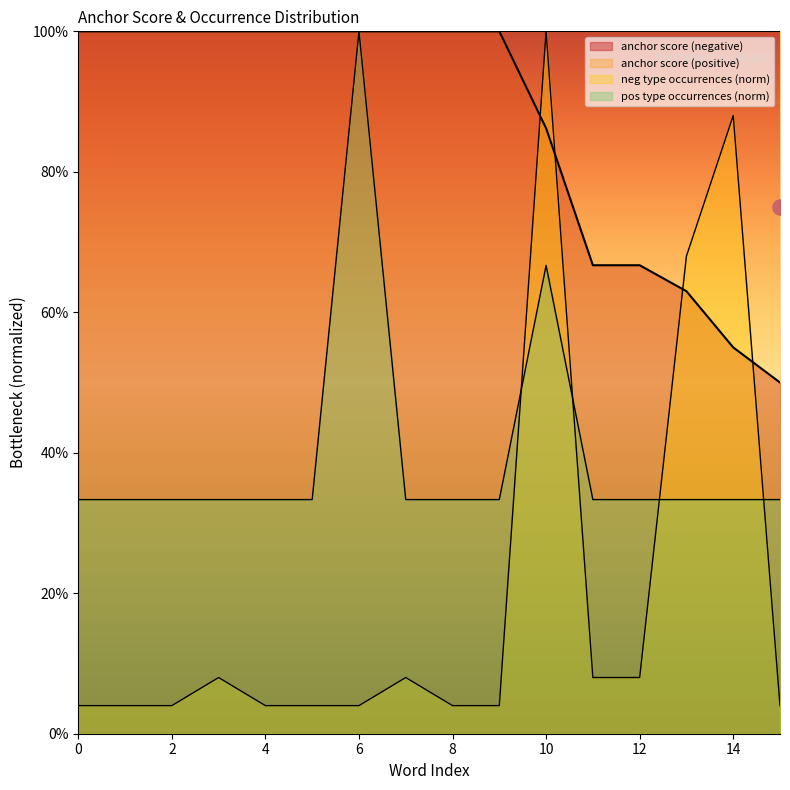

At how many categories does at least one series exceed 0?

16